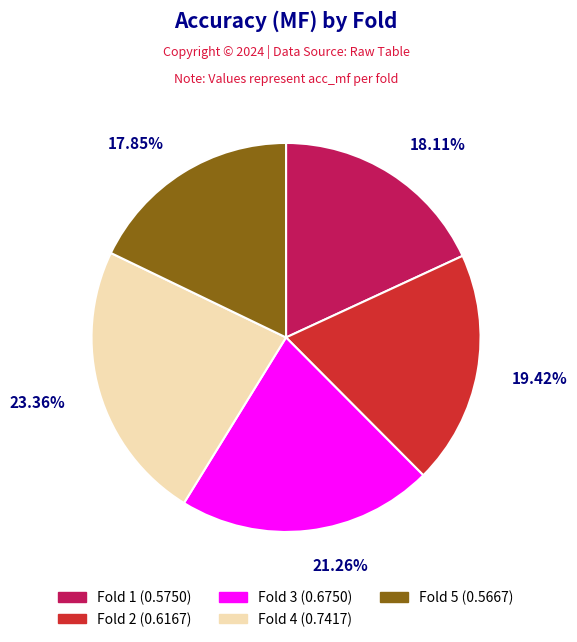

Does any single category account for the majority?

No